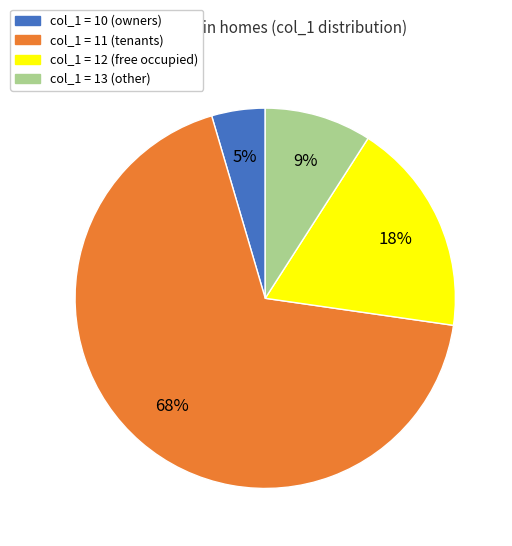

Count the number of slices in the pie.

4